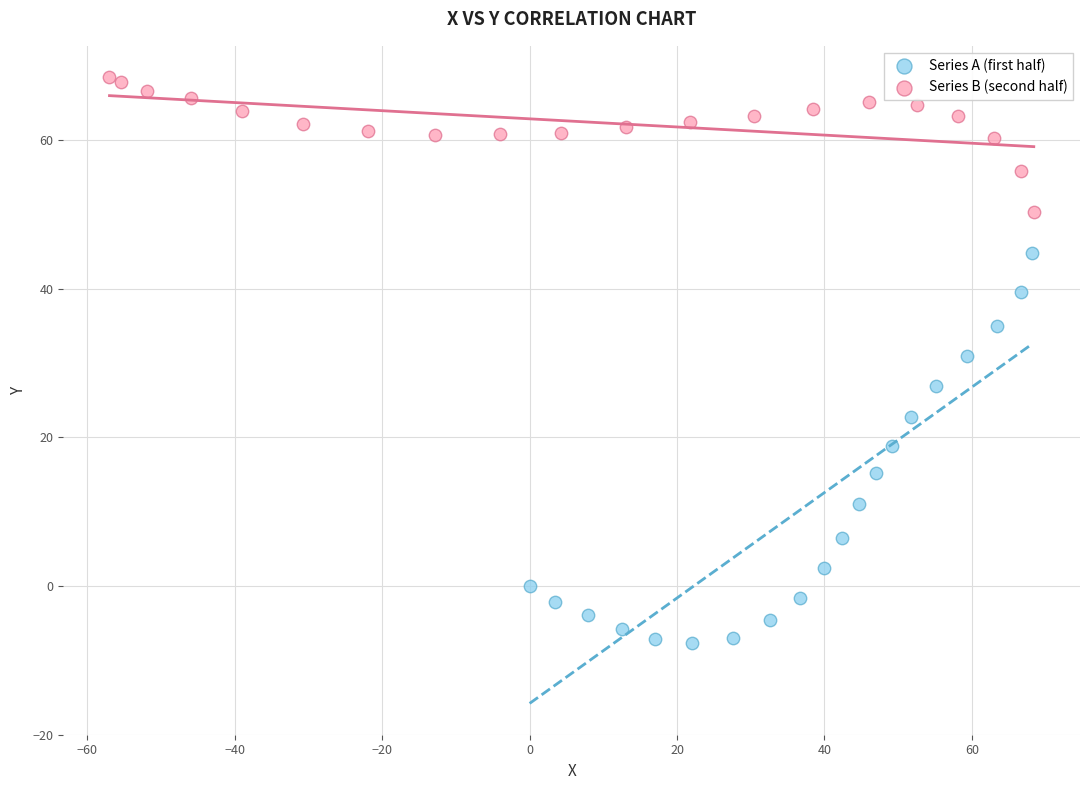

Which series reaches the maximum Y coordinate?

Series B (second half)